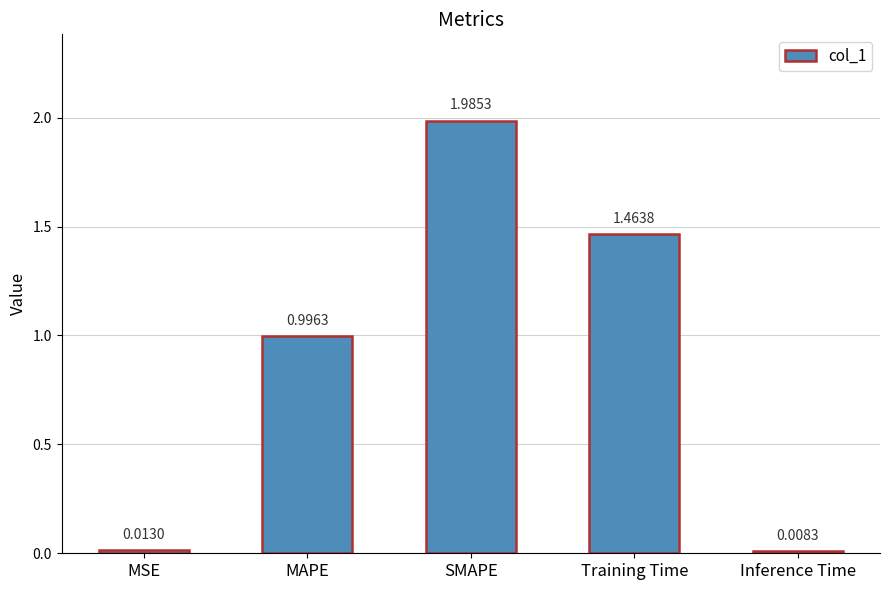

At which category does the chart reach its minimum across all series?

Inference Time